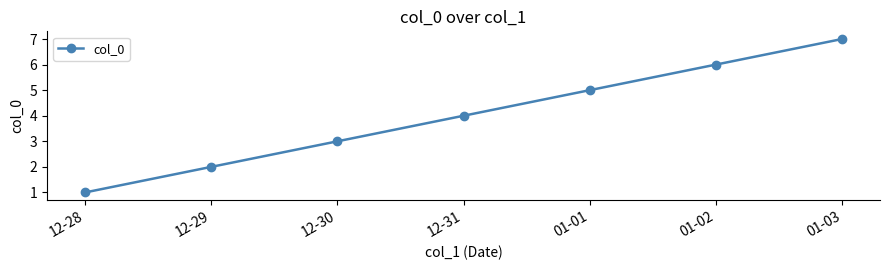

What is the average value?

4